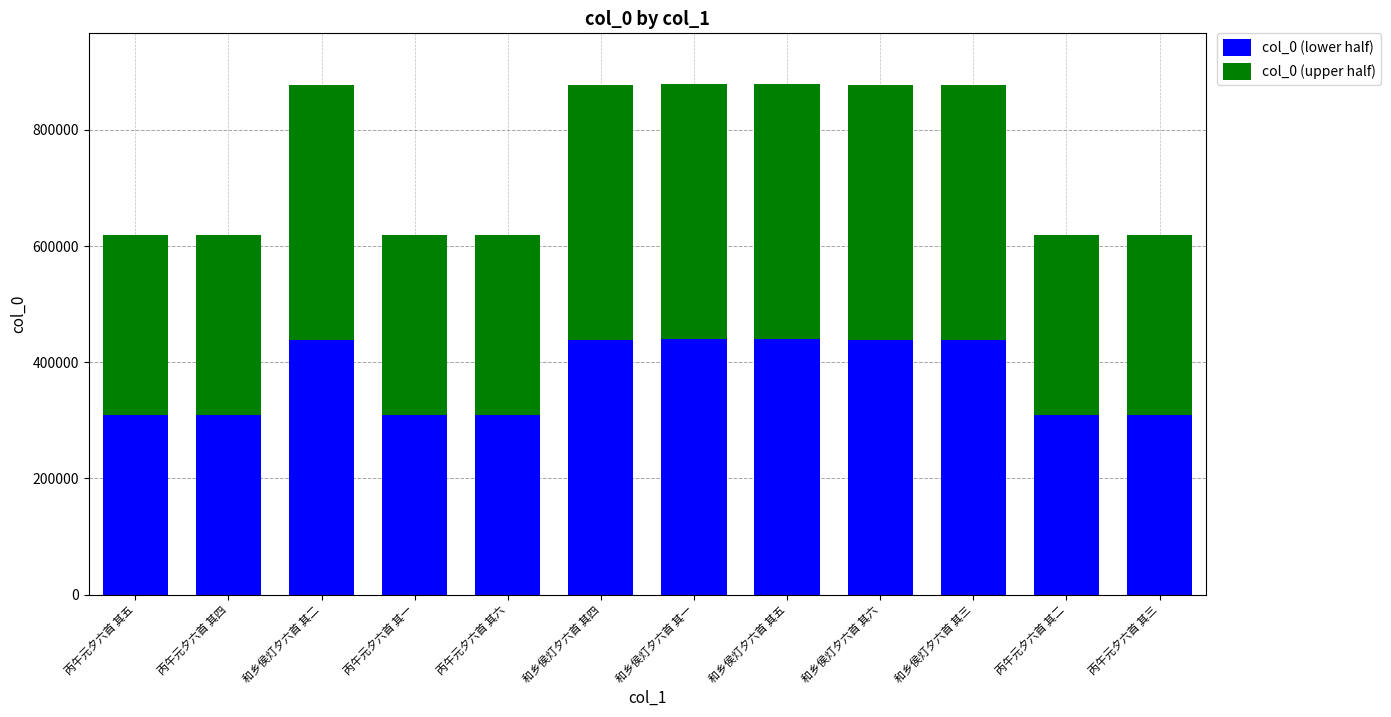

Is it true that col_0 (lower half) equals 438423 at 和乡侯灯夕六首 其六?

True